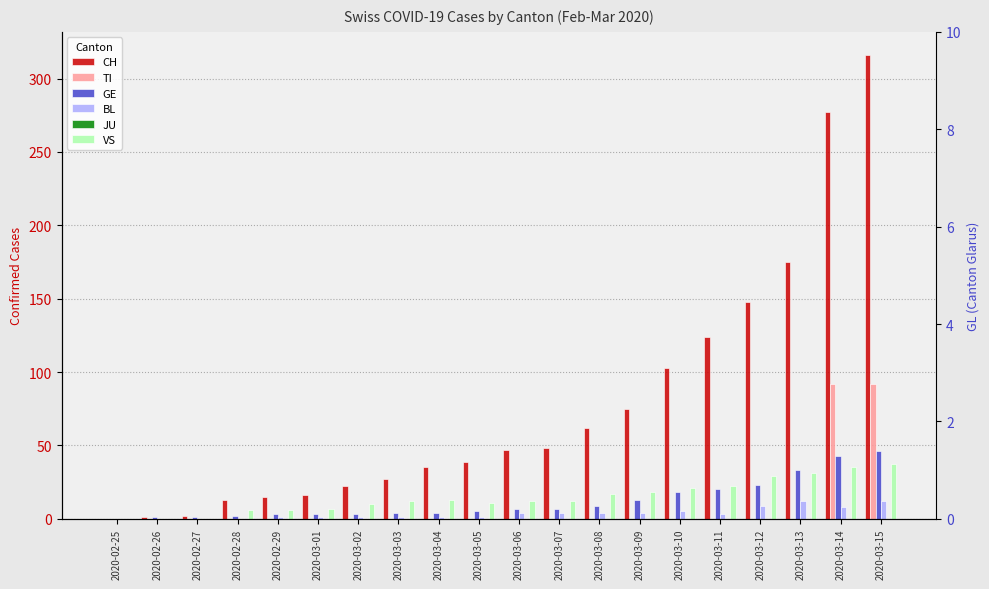

The value of BL at 2020-03-12 is 12. True or false?

False